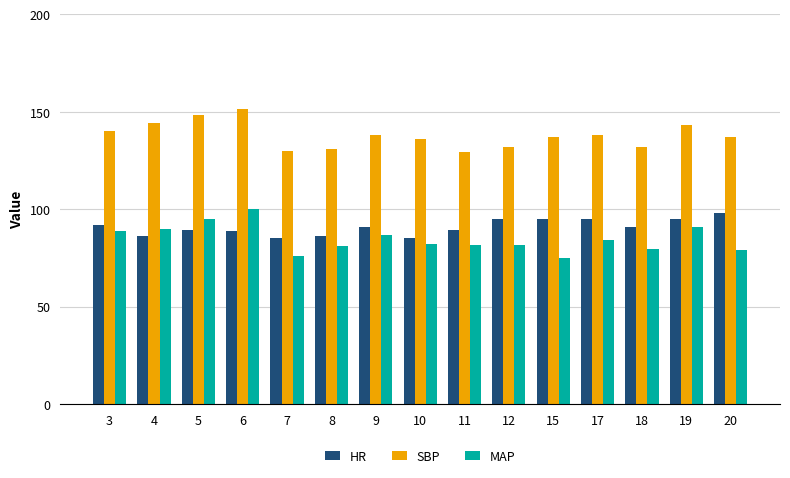

What is the value of the HR bar at the 10th from the left?

95.0